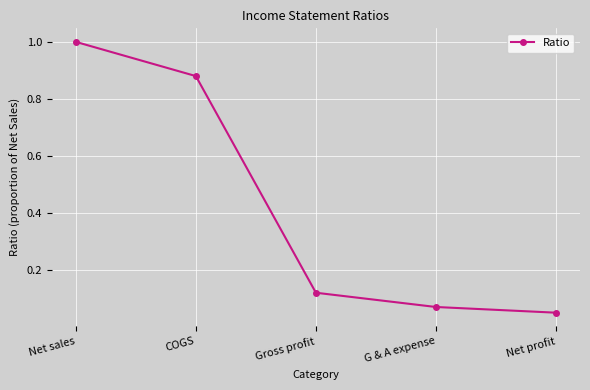

Where is the data nearest to the value 0?

Net profit